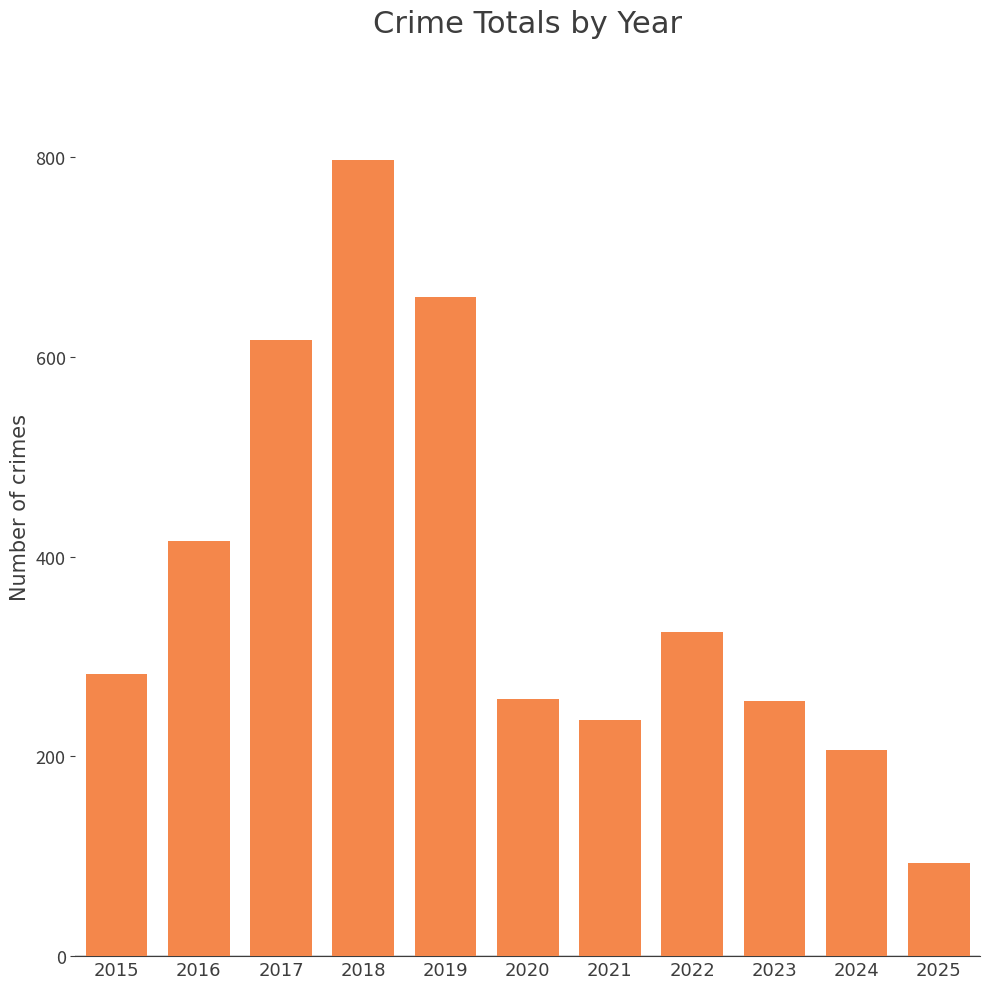

Where is the data nearest to the value 445?

2016